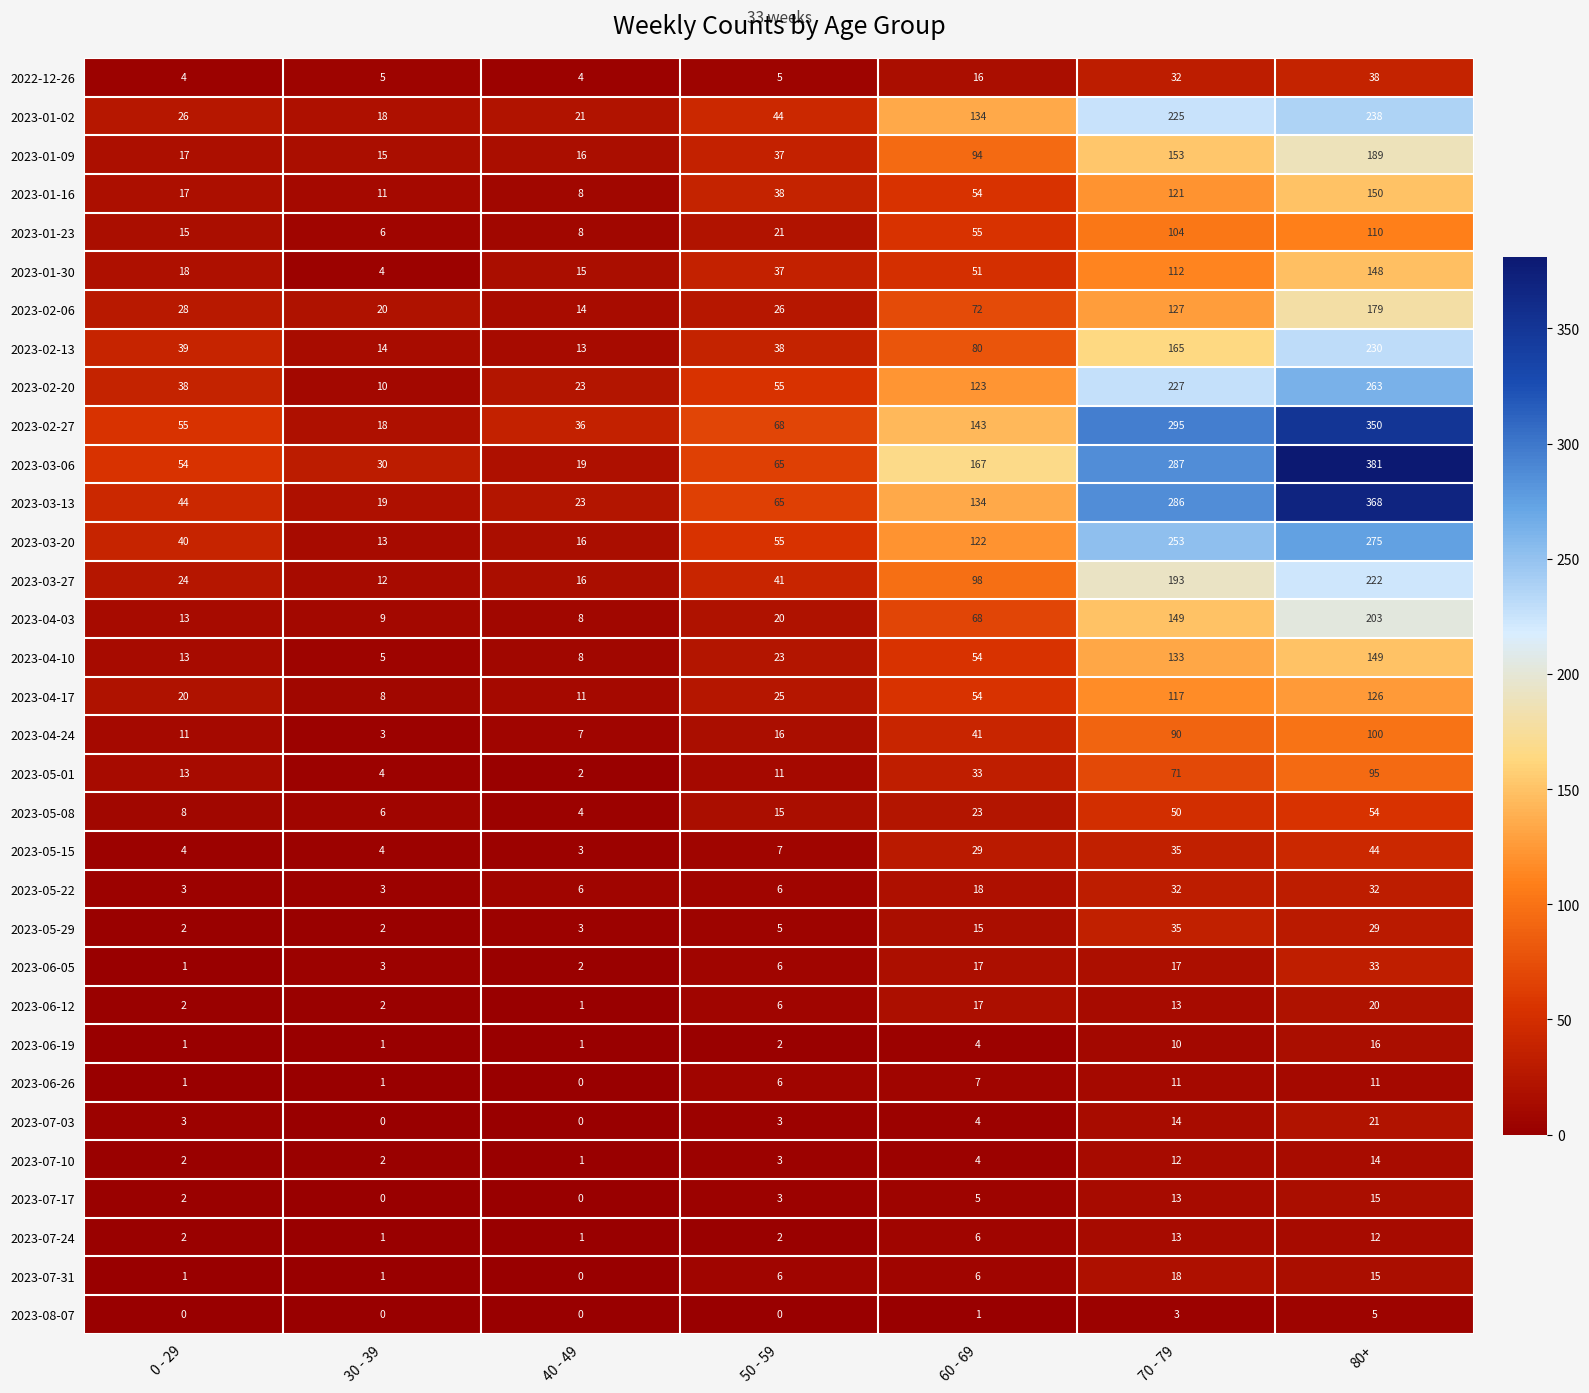

What is the difference between the second highest and second lowest values in the 2023-04-03 series?

140